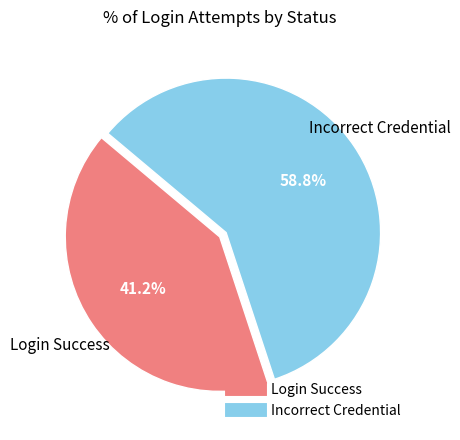

Does any single category account for the majority?

Yes